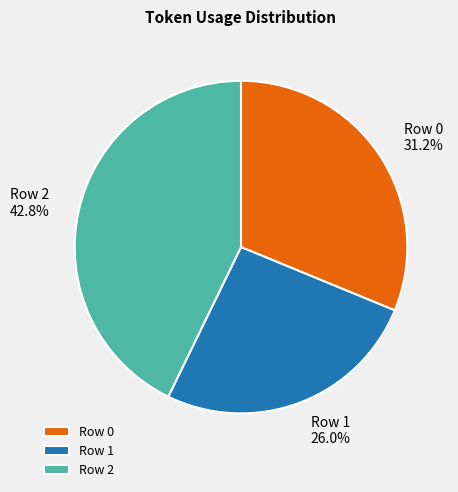

Do Row 2 and Row 0 together represent more than half of the pie?

Yes